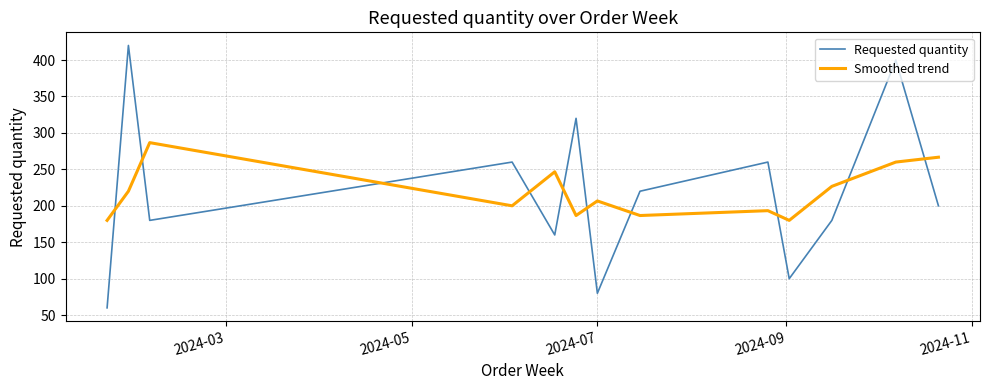

What is the difference between the maximum and minimum values in the Requested quantity series?

360.0